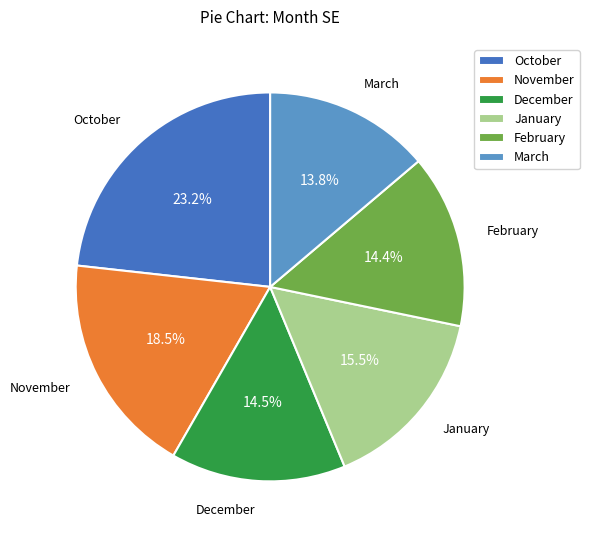

Is December the majority of the pie?

No